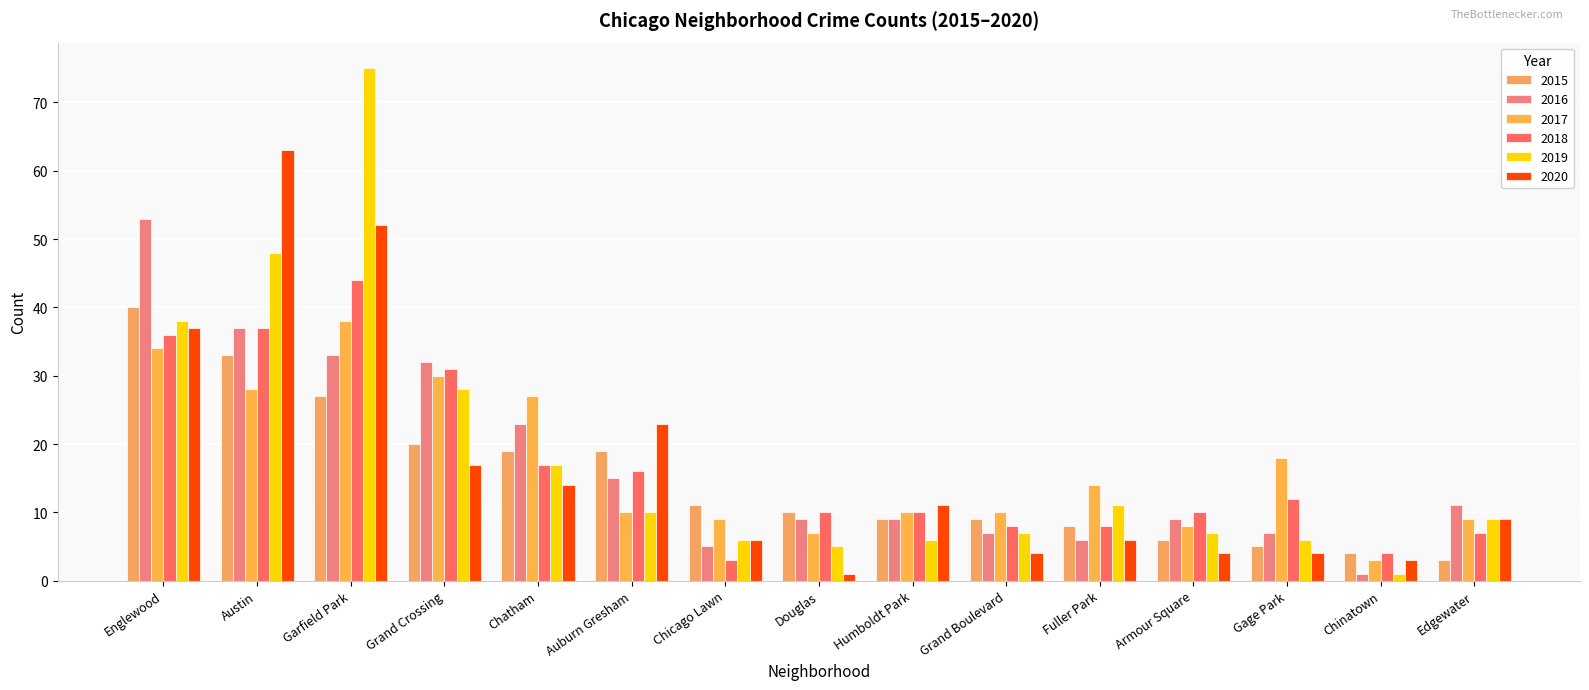

What are all the series names shown in the legend?

2015, 2016, 2017, 2018, 2019, 2020